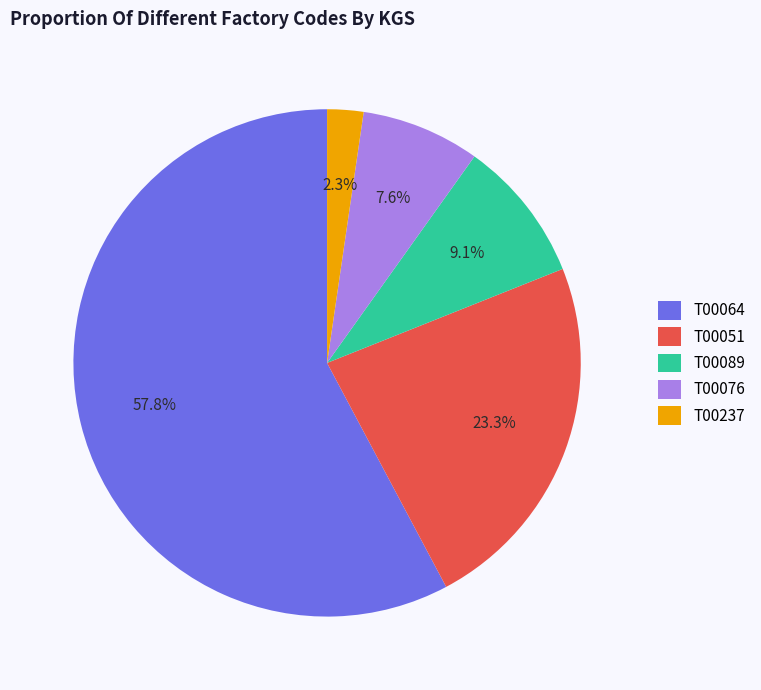

True or false: T00076 accounts for 1% of the total.

False